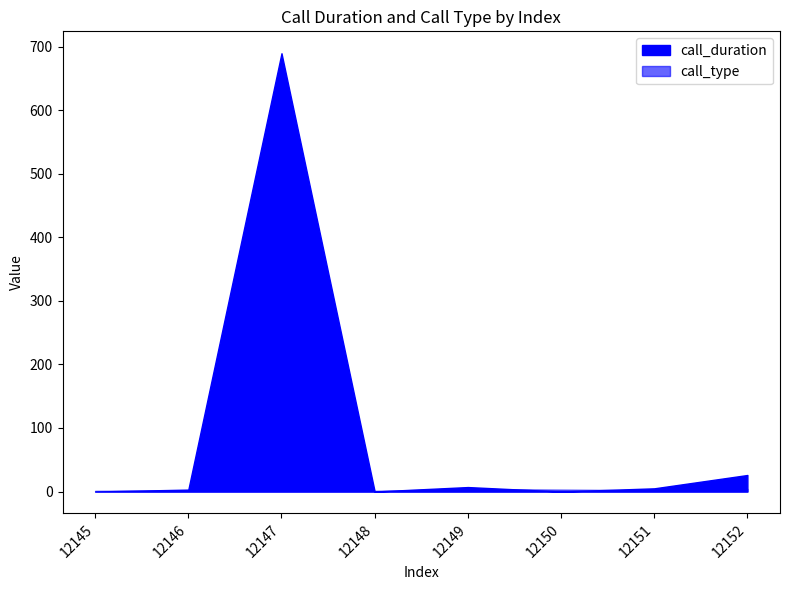

What is the value of the call_type point at the 8th from the left?

4